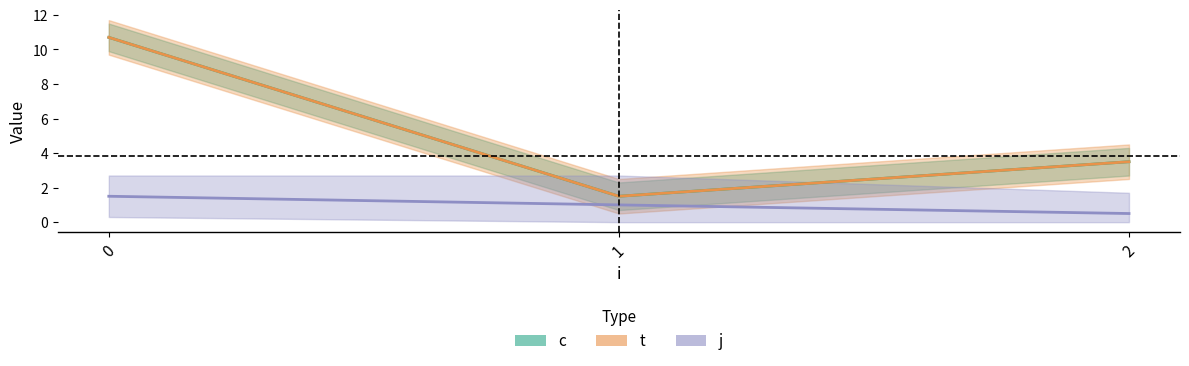

Reading left to right, extract all data points from this chart.

c_line: 0=10.7	1=1.5	2=3.5
t_line: 0=10.7	1=1.5	2=3.5
j_line: 0=1.5	1=1.0	2=0.5